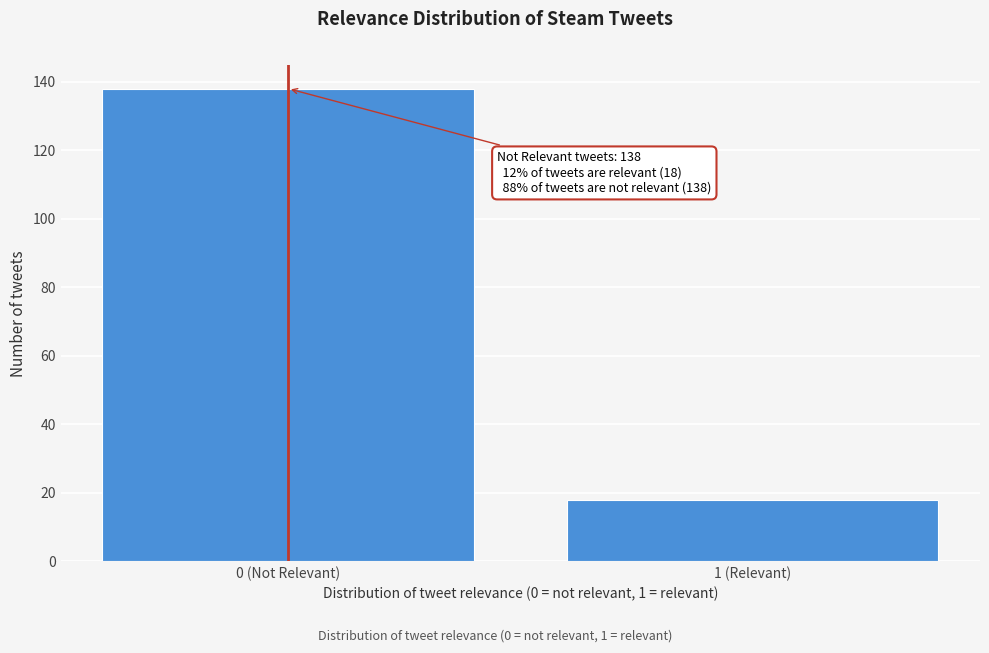

Reading right to left, what are all the values shown in this chart?

1 (Relevant)=18	0 (Not Relevant)=138